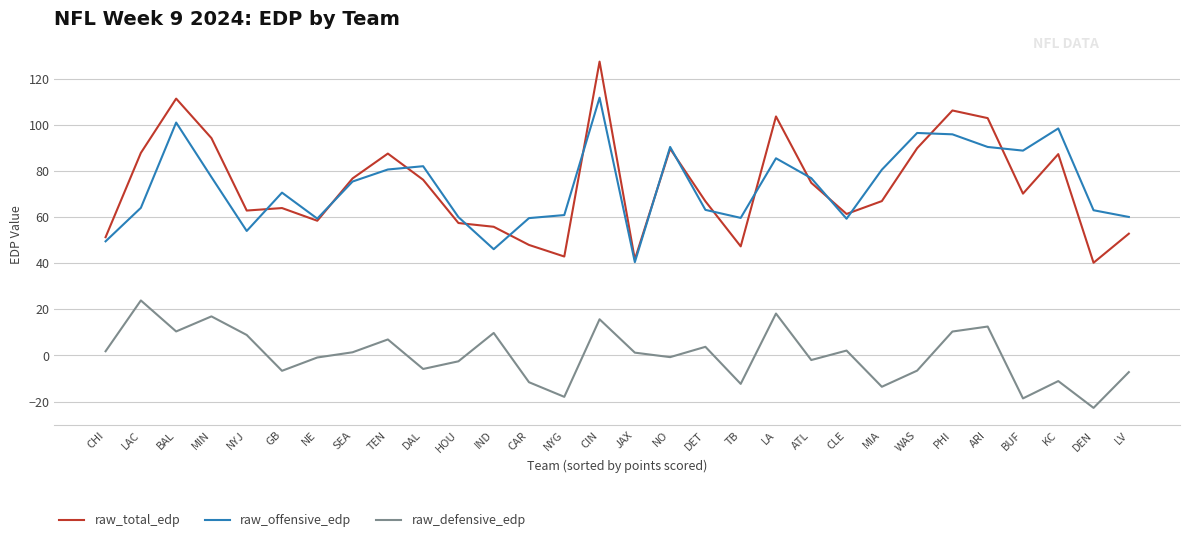

Is the value of raw_offensive_edp at DAL greater than the value of raw_defensive_edp at JAX?

Yes